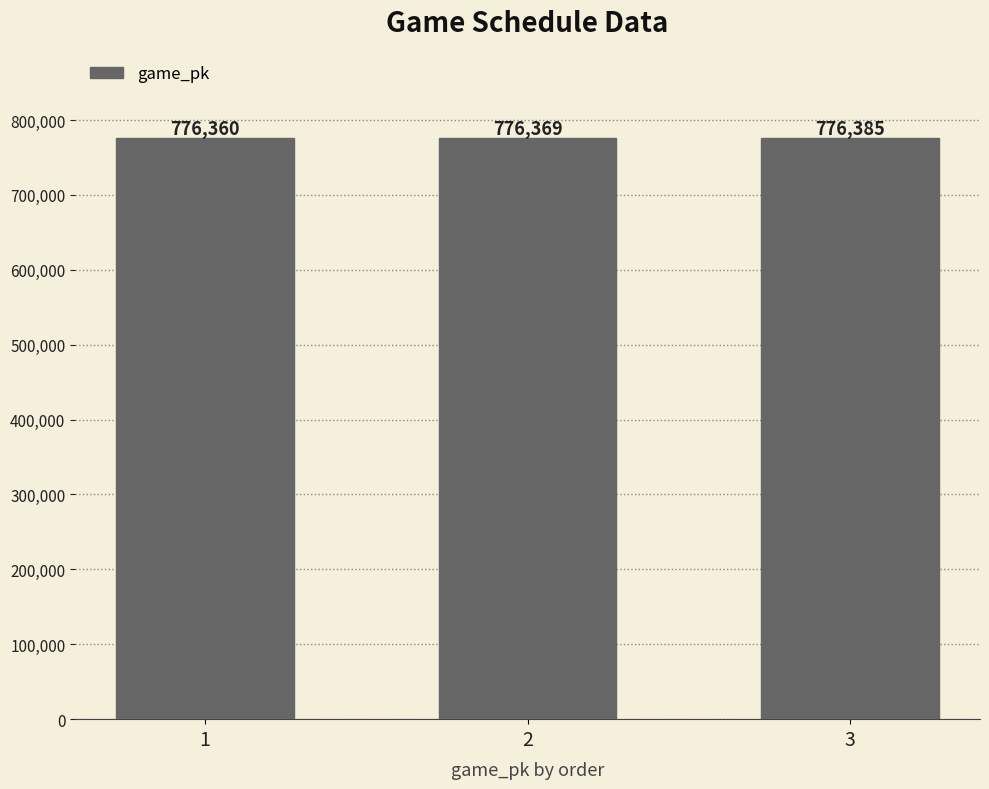

Reading left to right, list all the values displayed in this chart.

1=776360	2=776369	3=776385